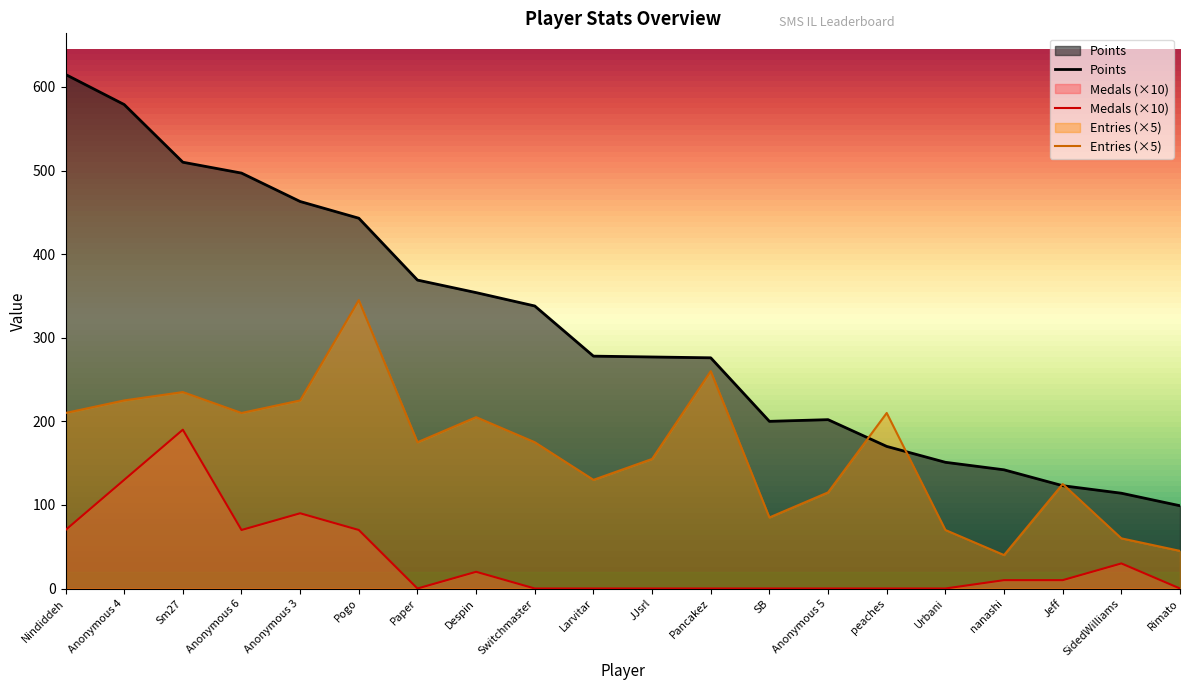

Does the chart have visible grid lines?

No